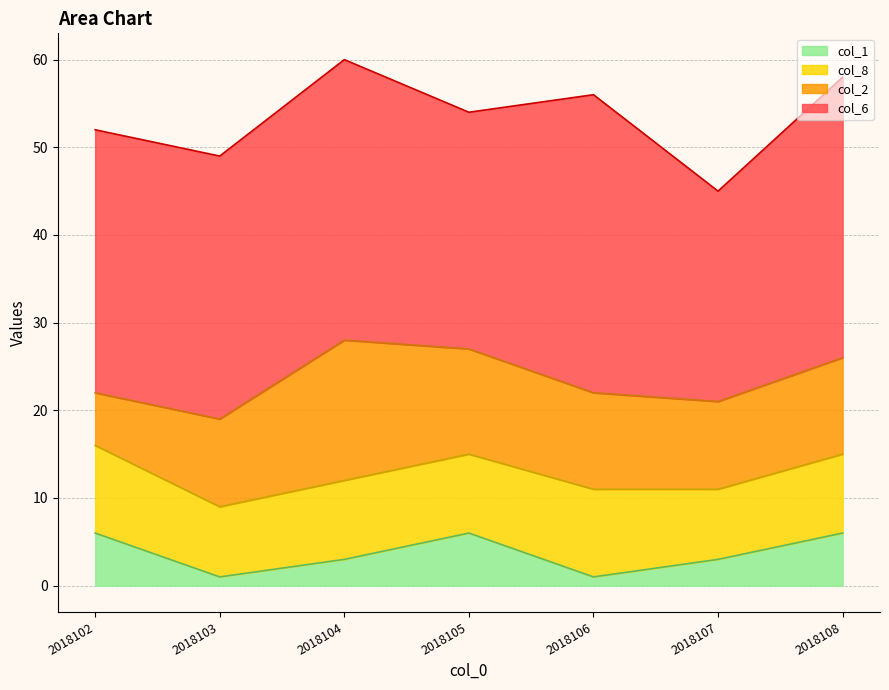

At which category does col_6 reach its first local peak?

2018104